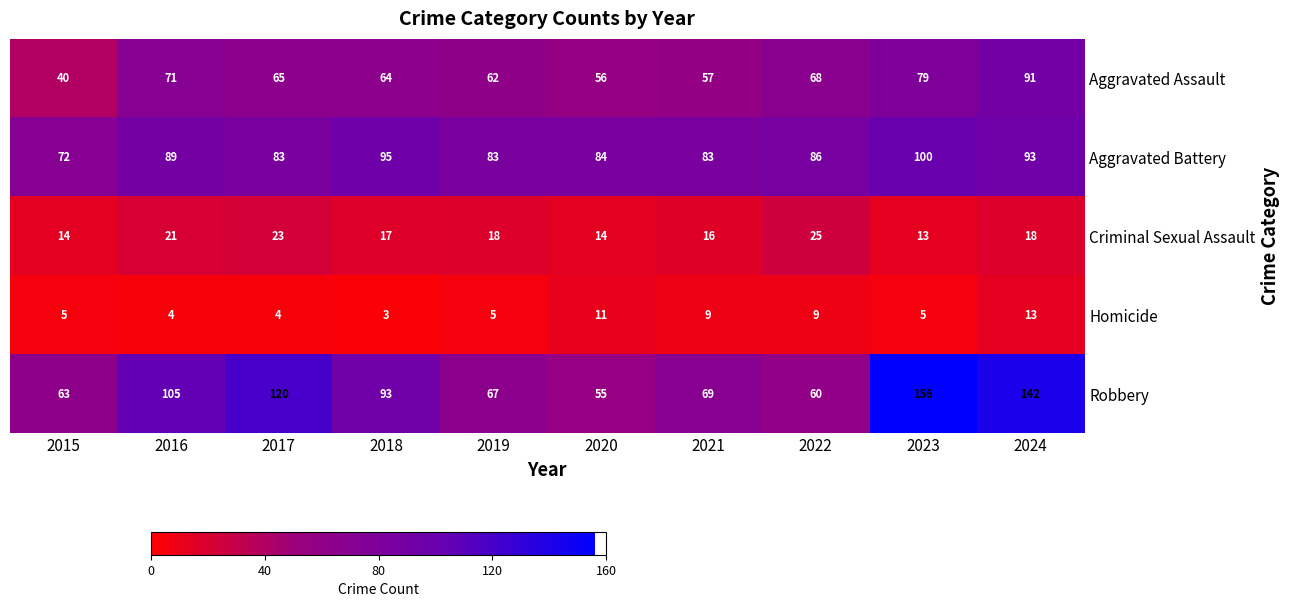

At how many categories does at least one series exceed 20?

10